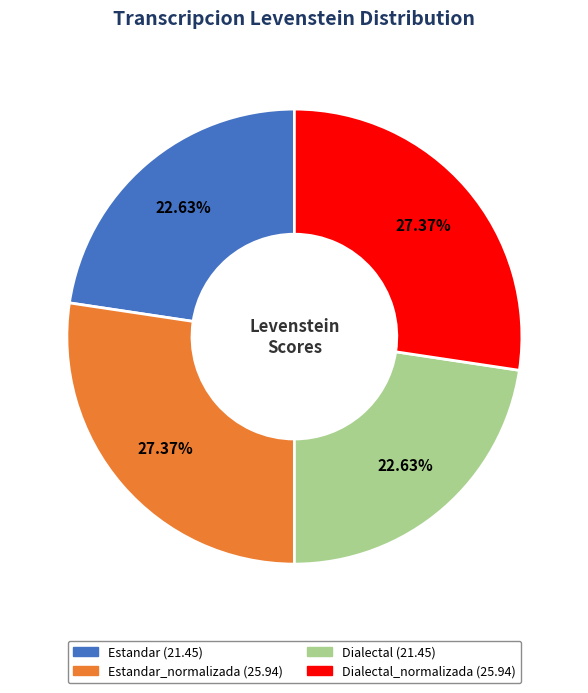

Is there a majority slice in this chart?

No